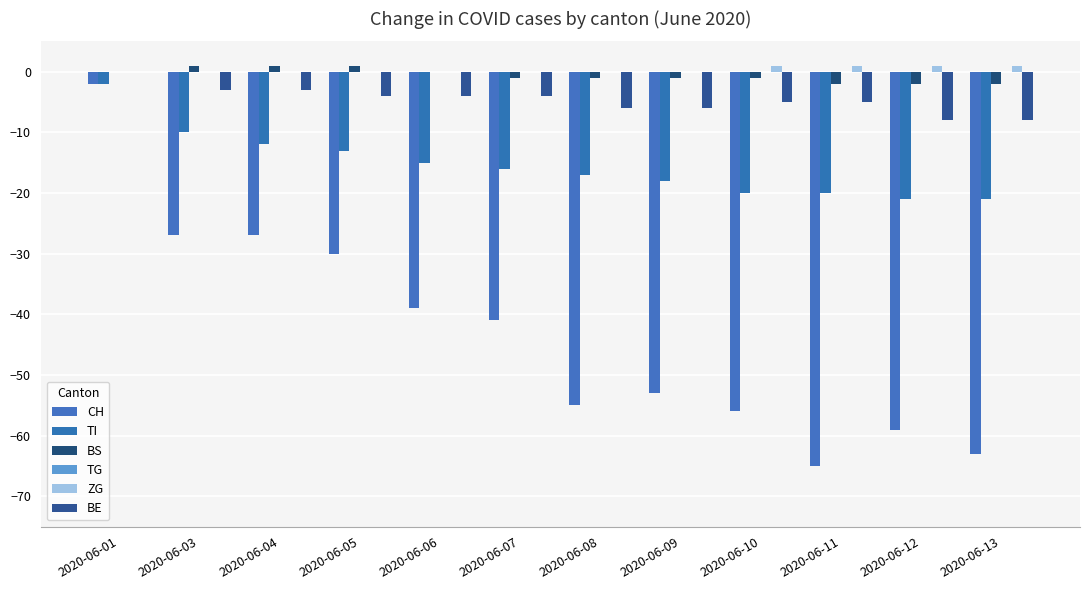

What is the difference between the maximum and second lowest values in the BE series?

8